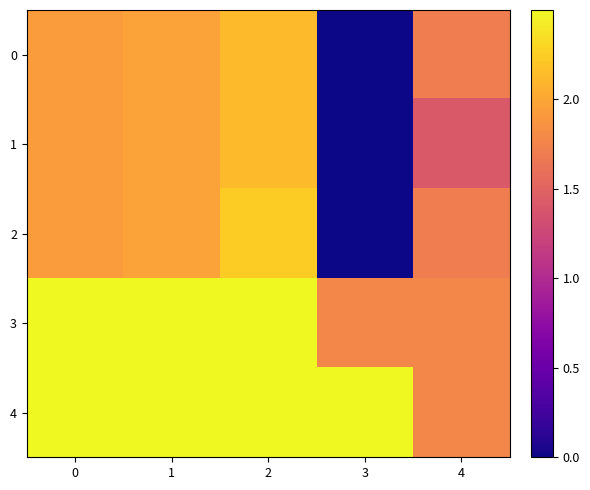

How many series are shown in this chart?

5